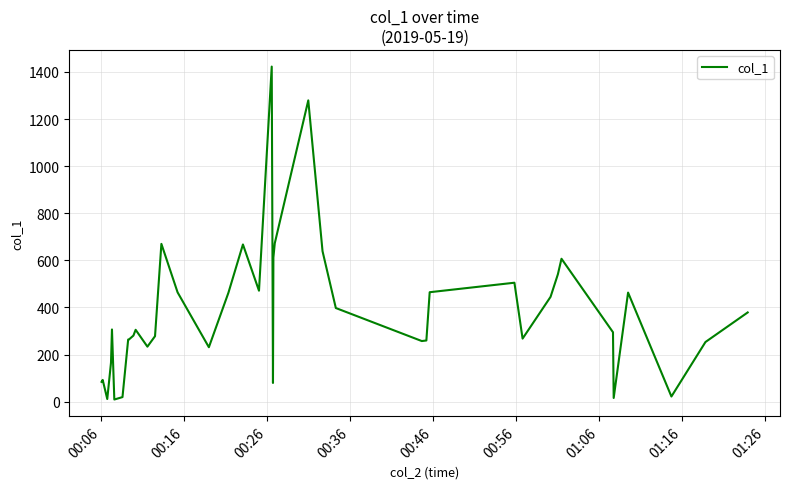

What is the greatest value displayed?

1422.7